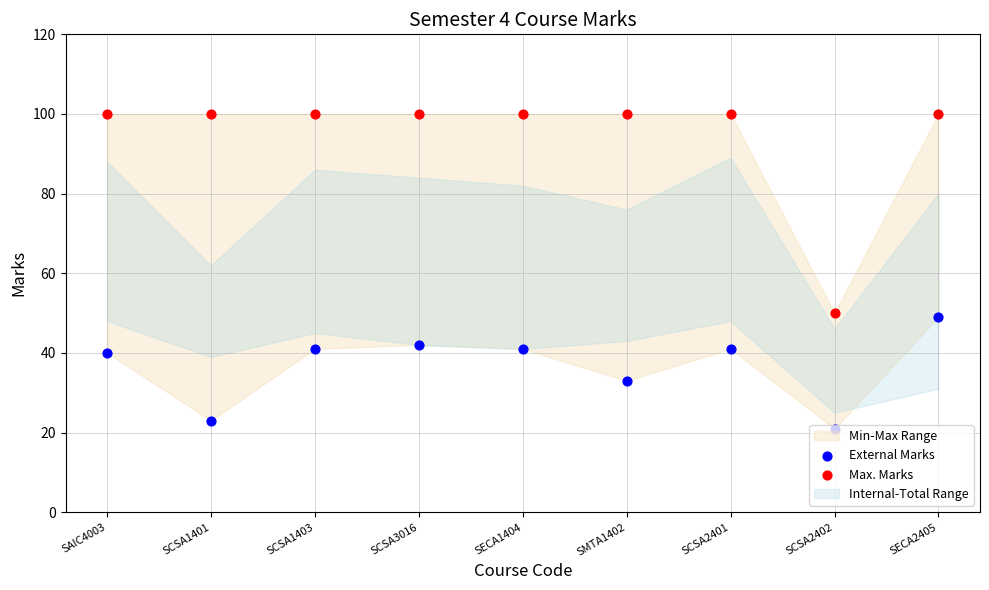

What is the total value across all series at SCSA3016?

142